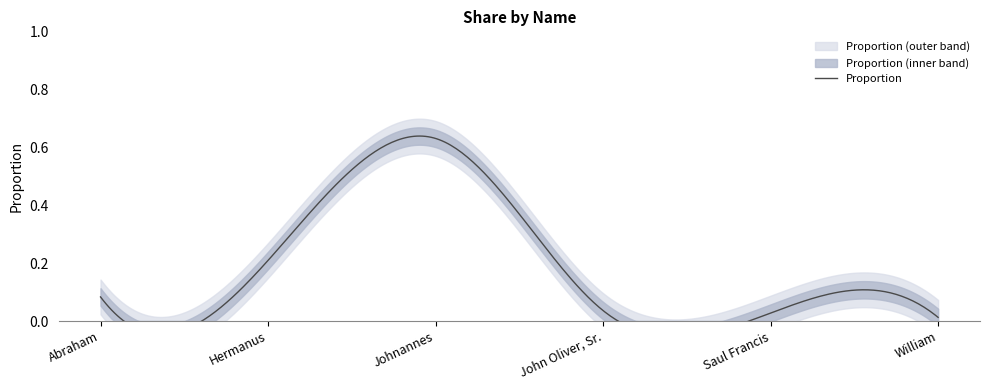

What position from the left is Hermanus?

2